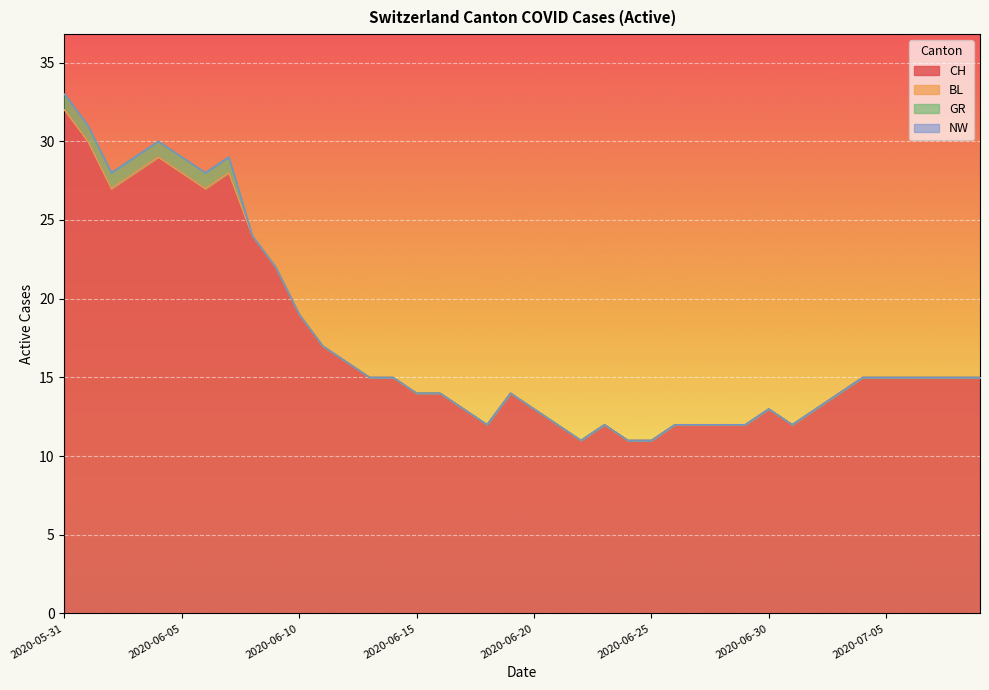

What is the label of the 21st point from the left?

2020-06-20